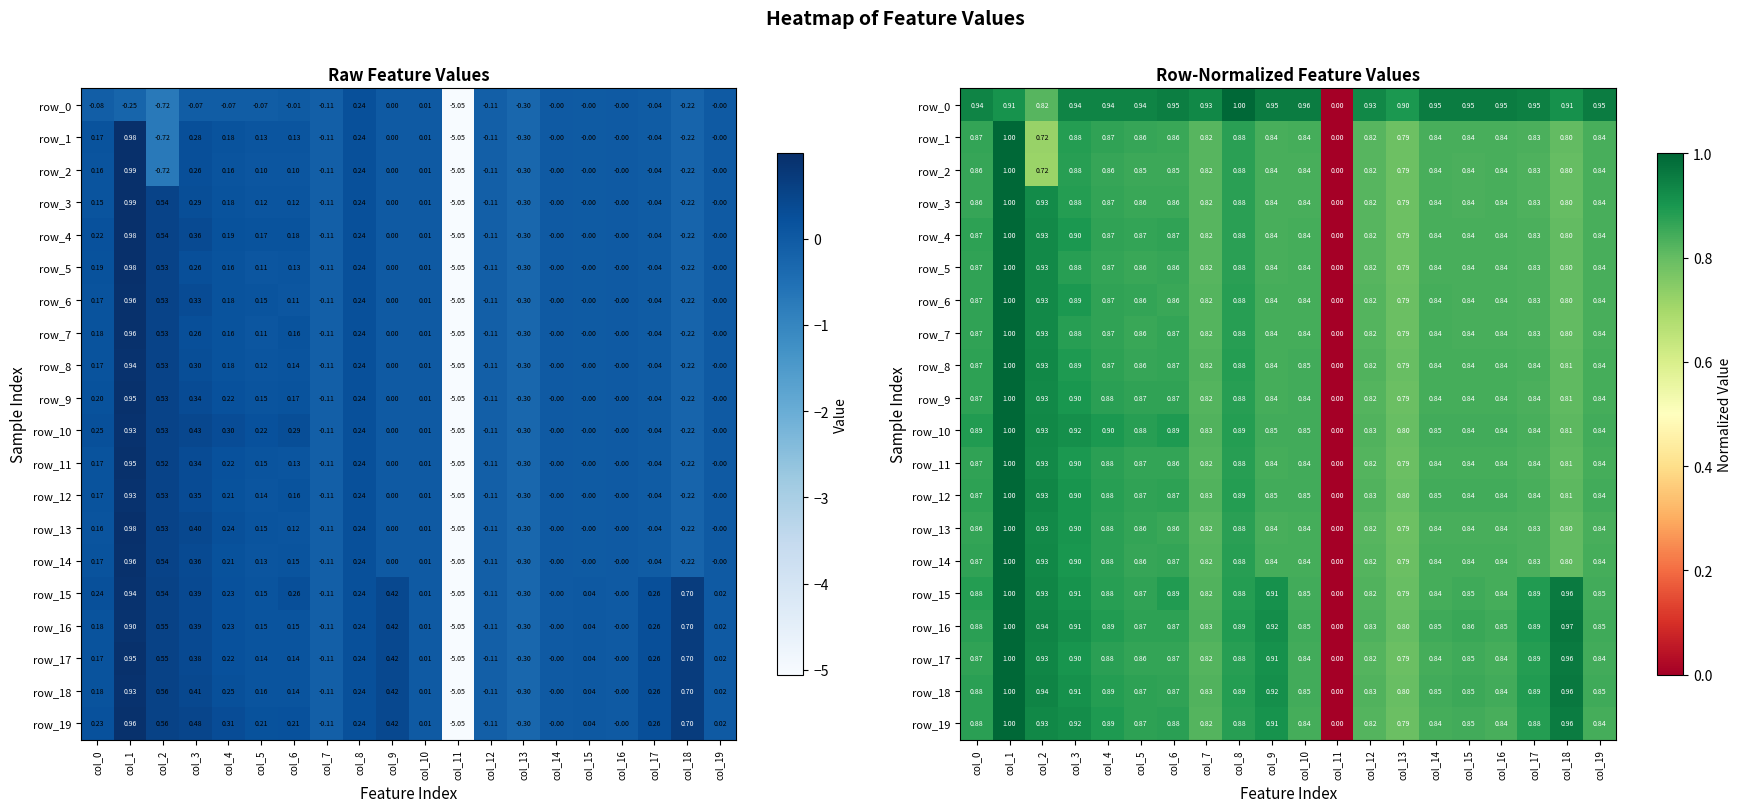

What is the sum of all row_13 values?

16.3